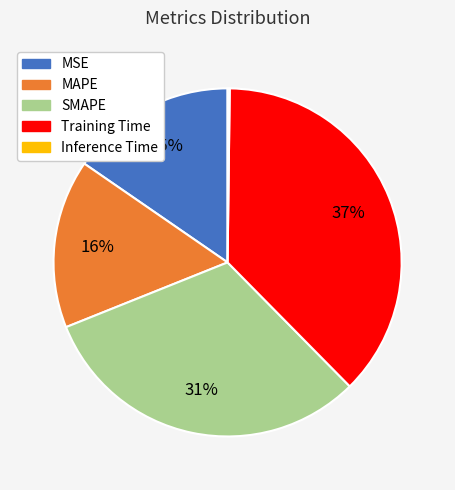

The MAPE slice represents 29% of the pie. True or false?

False